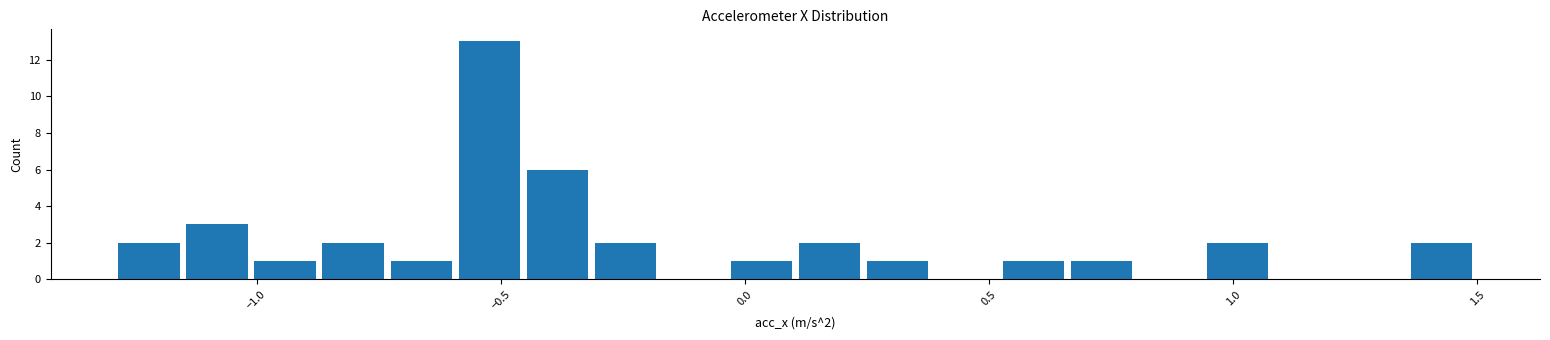

Around what value on the x-axis is the tallest bar? Give the approximate position of its centre, as read against the axis.

-0.50